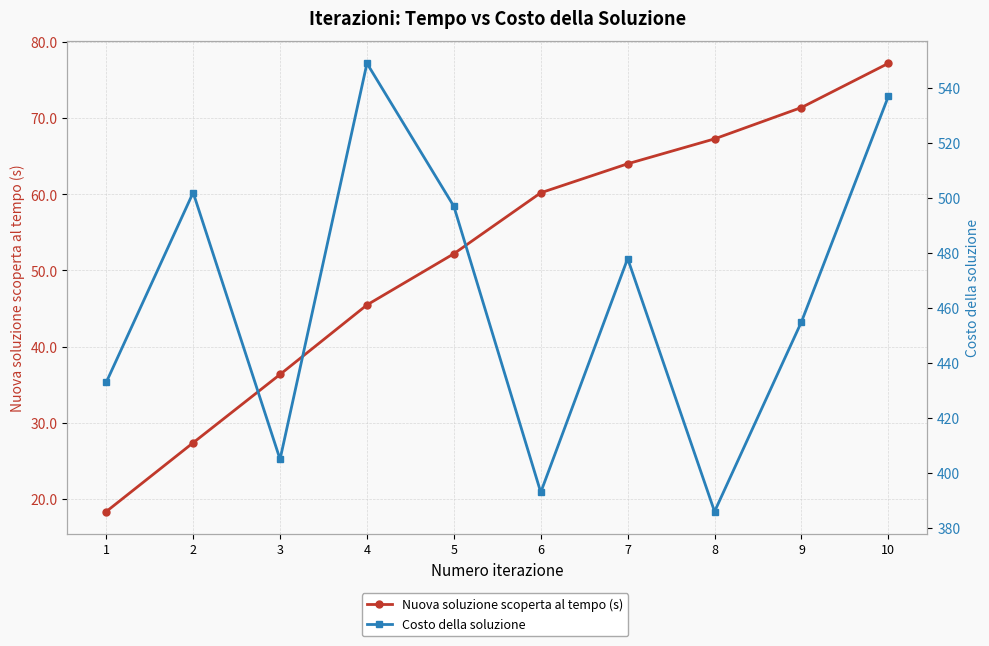

List the series in order of their peak value, highest first.

Costo della soluzione, Nuova soluzione scoperta al tempo (s)